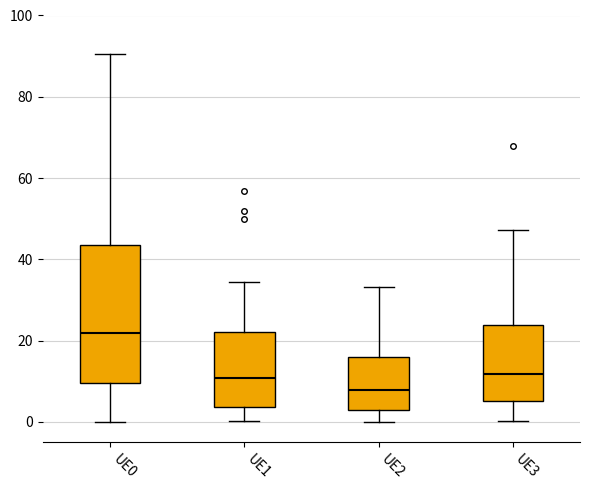

Which box has the lowest median line?

UE2